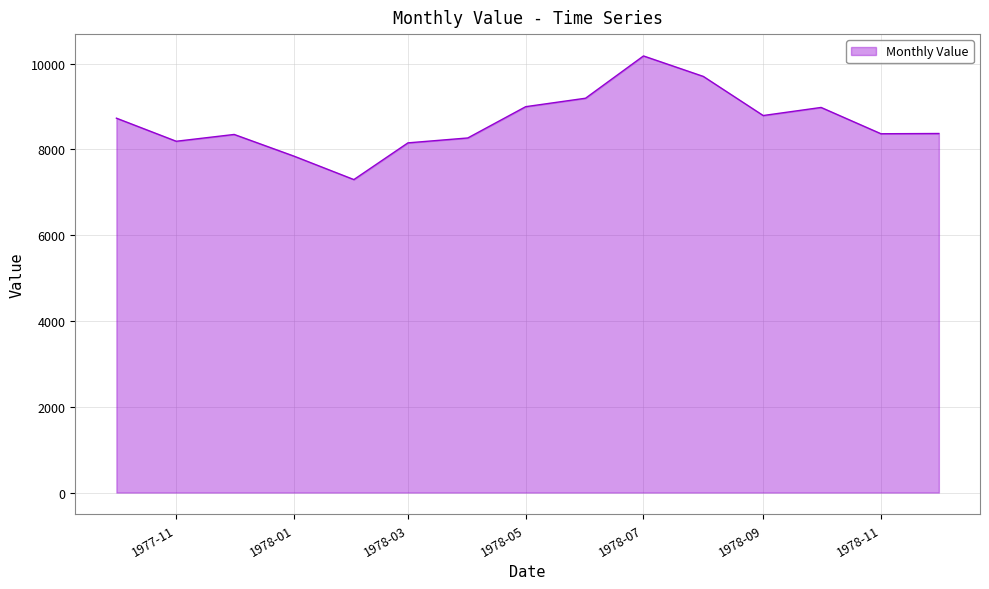

How many values are below 8370?

7